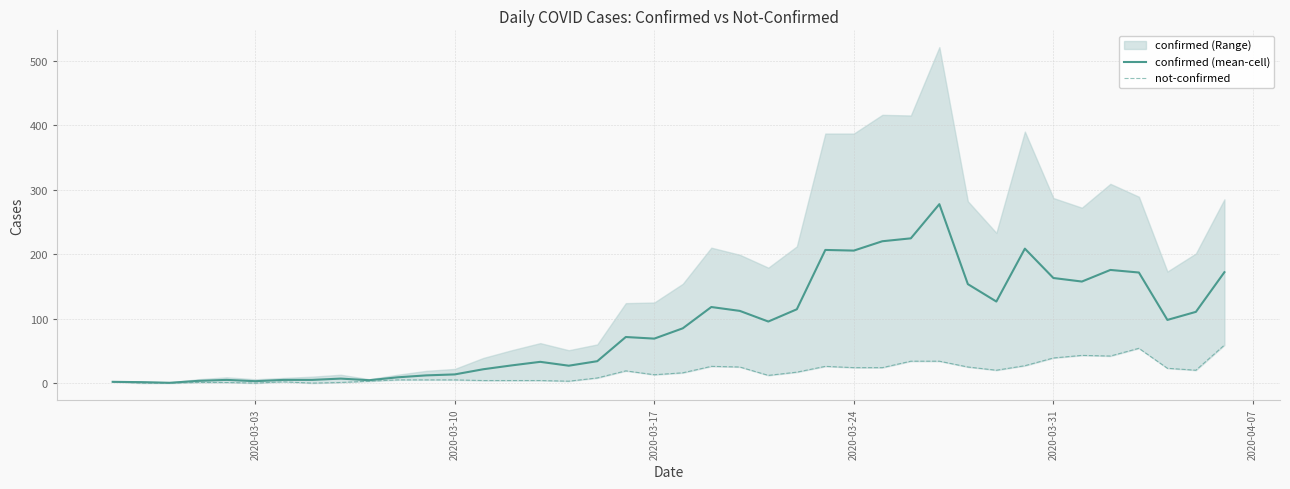

True or false: confirmed (mean-cell) has a value of 163.0 at 2020-03-31.

True